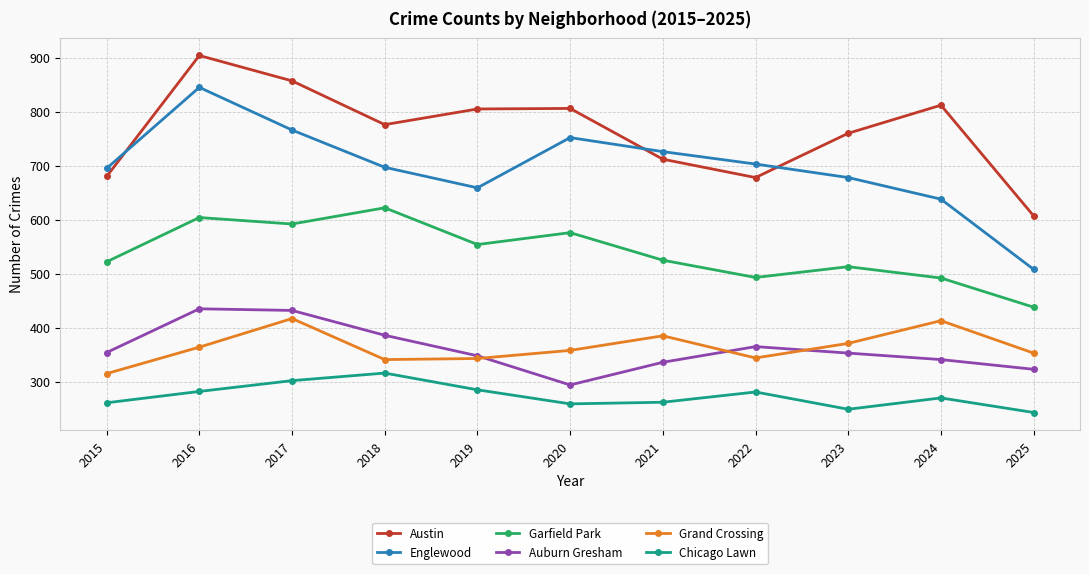

At which category is the sum across all series the highest?

2016